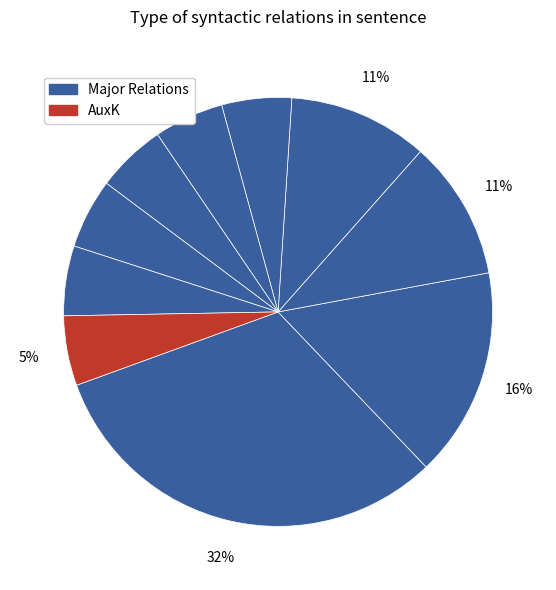

Is there a majority slice in this chart?

No